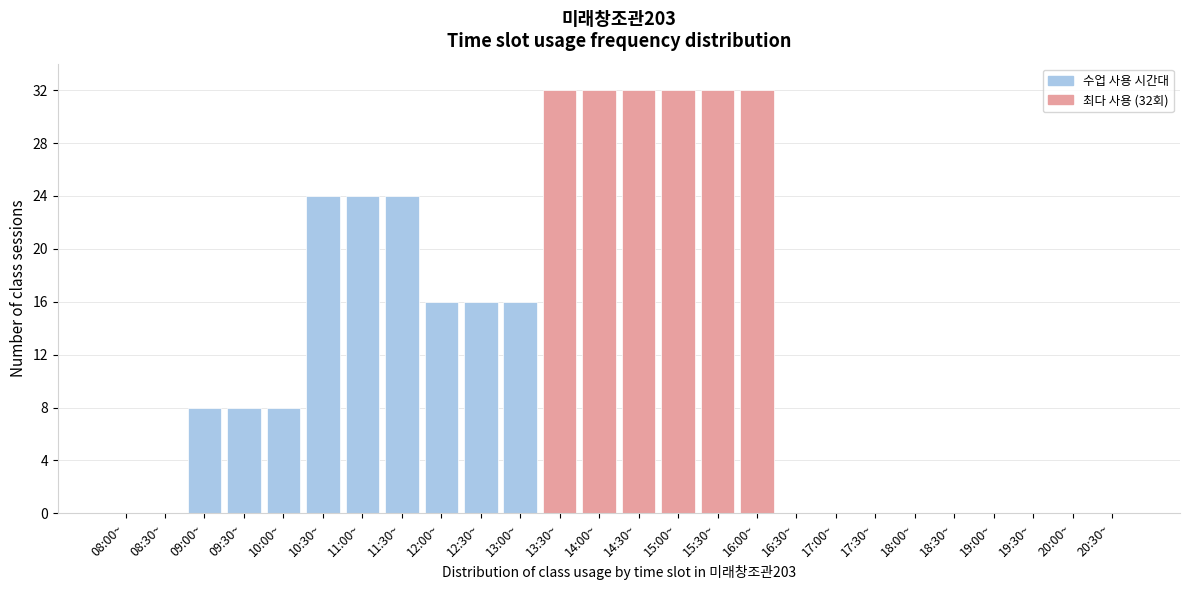

Reading right to left, extract all data points from this chart.

20:30~=0	20:00~=0	19:30~=0	19:00~=0	18:30~=0	18:00~=0	17:30~=0	17:00~=0	16:30~=0	16:00~=32	15:30~=32	15:00~=32	14:30~=32	14:00~=32	13:30~=32	13:00~=16	12:30~=16	12:00~=16	11:30~=24	11:00~=24	10:30~=24	10:00~=8	09:30~=8	09:00~=8	08:30~=0	08:00~=0